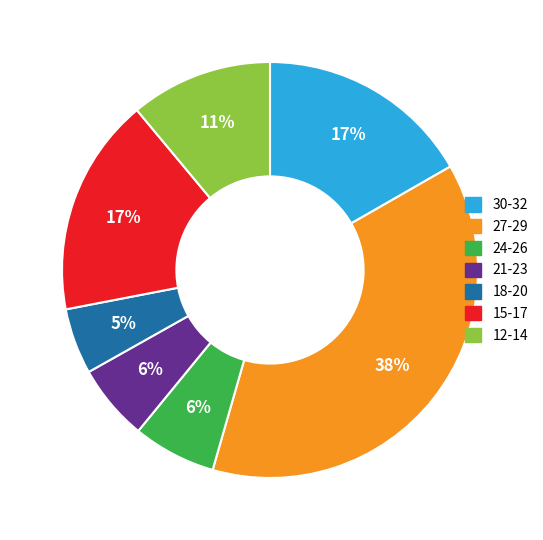

Does 24-26 represent more than half of the total?

No